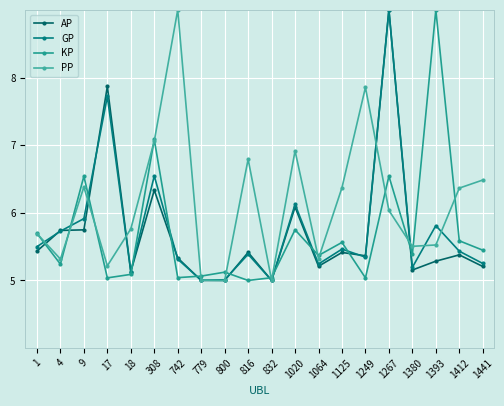

What is the maximum value for GP?

9.0